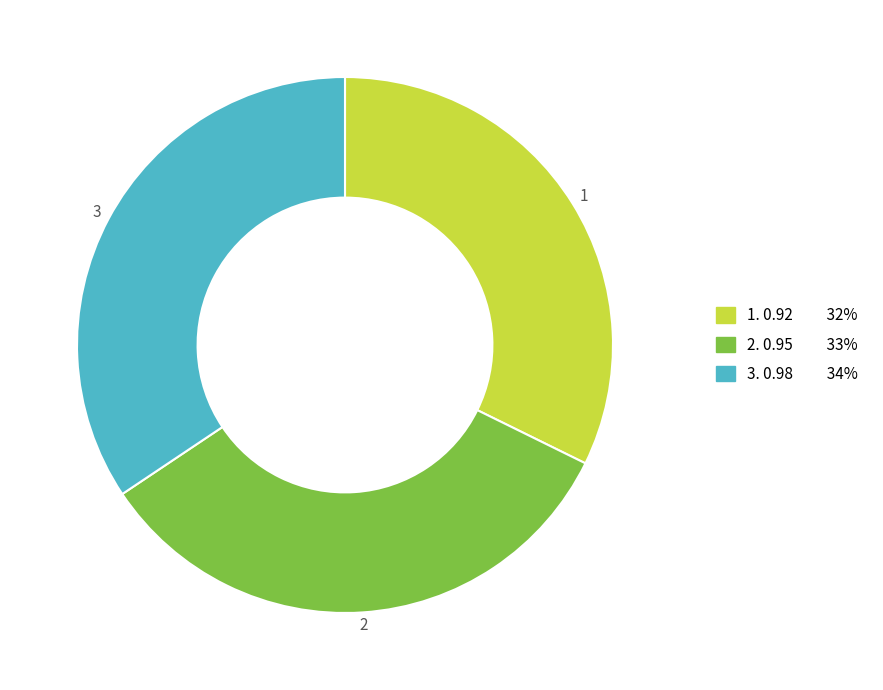

Does any single category account for the majority?

No